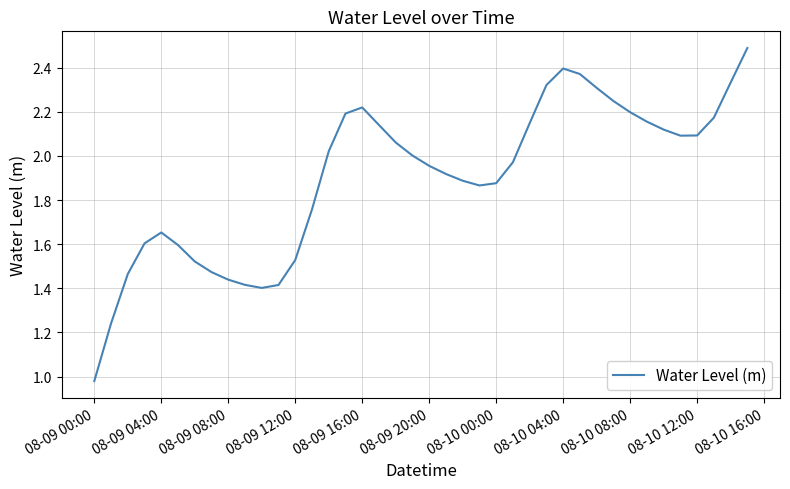

How many lines are shown in the chart?

1